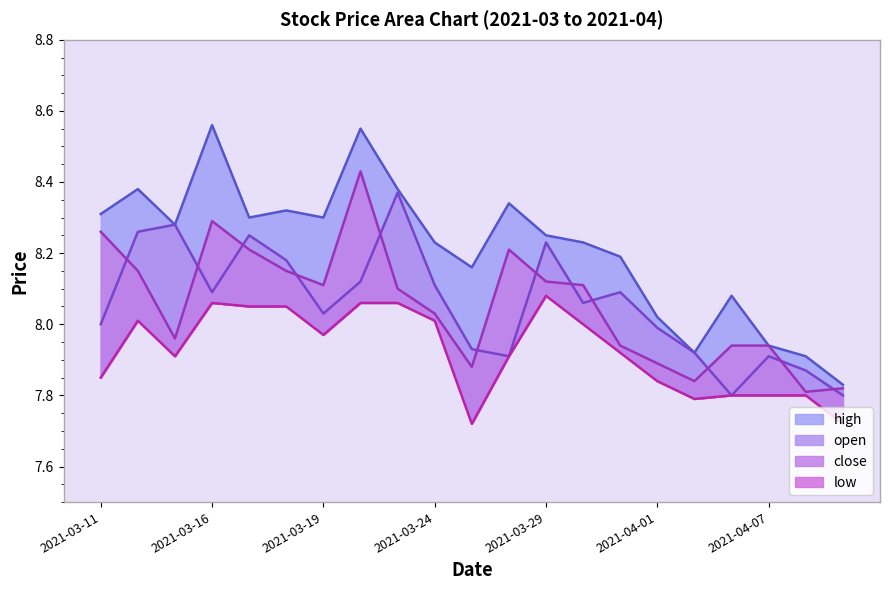

Where is the first local minimum for close?

2021-03-15